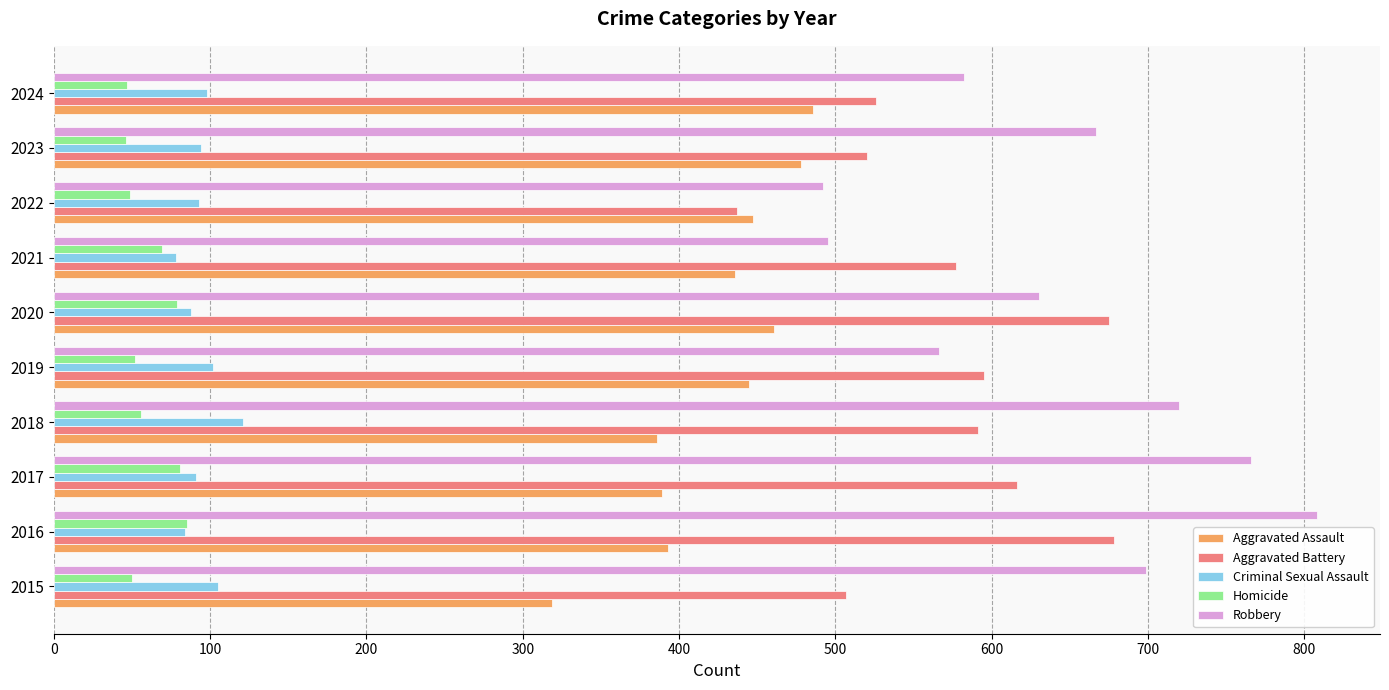

At which category does the chart reach its peak across all series?

2016